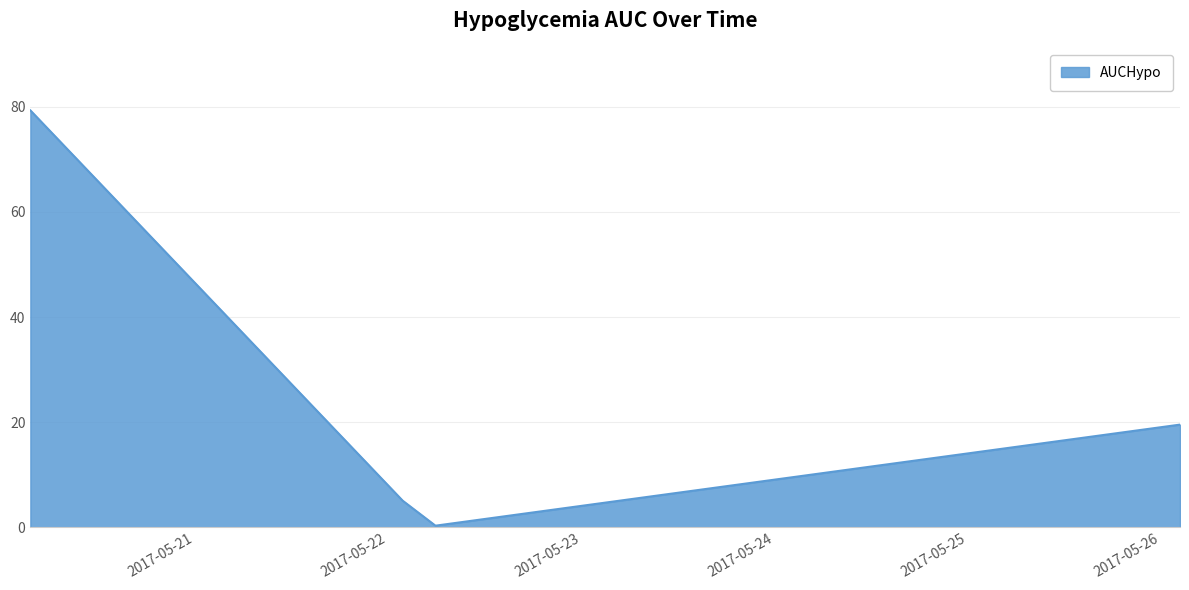

What is the difference between the second highest and minimum values?

19.2